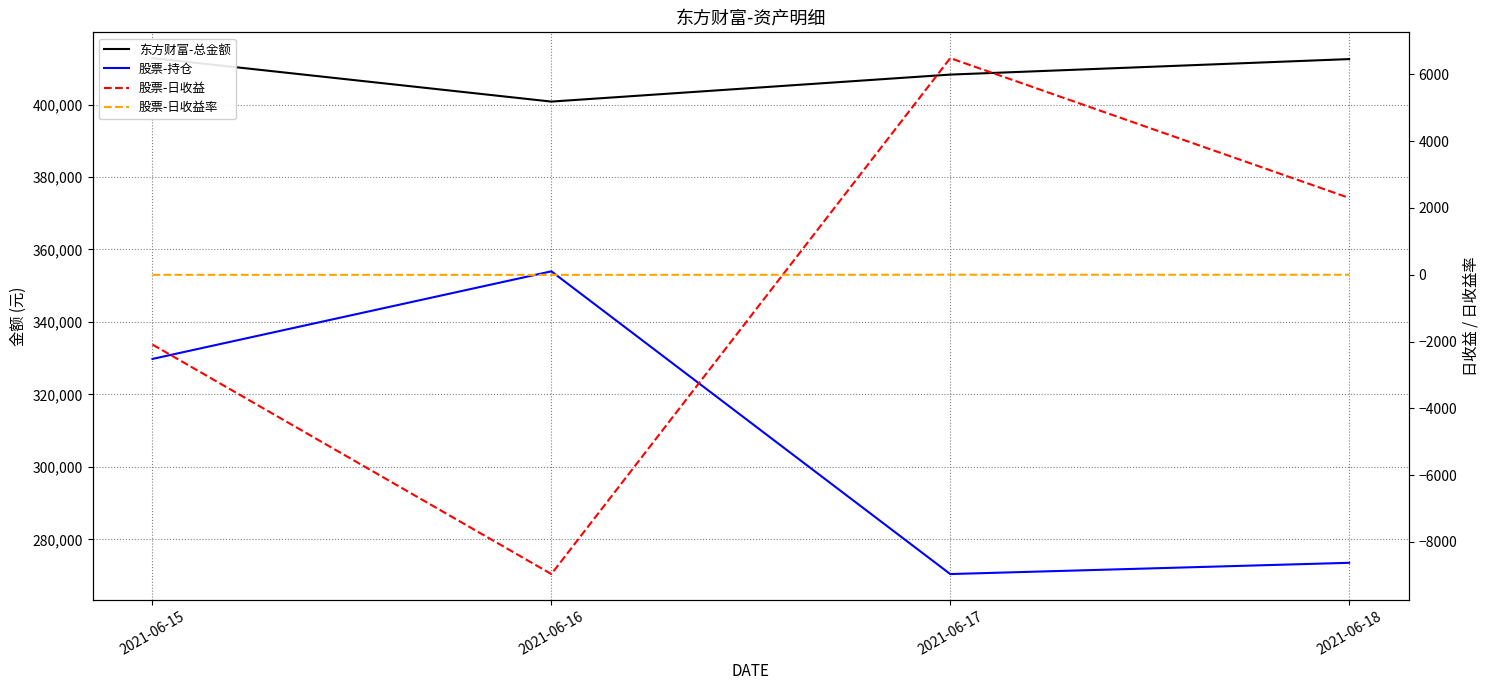

True or false: 股票-持仓 and 股票-日收益 intersect in this chart.

False